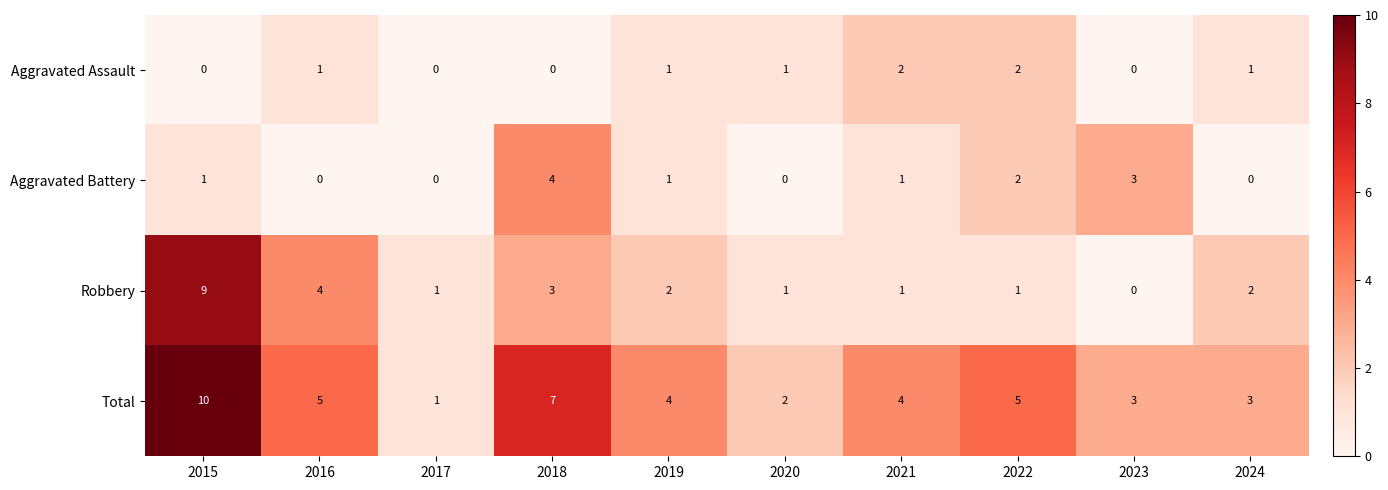

What is the difference between the highest and lowest values at 2022?

4